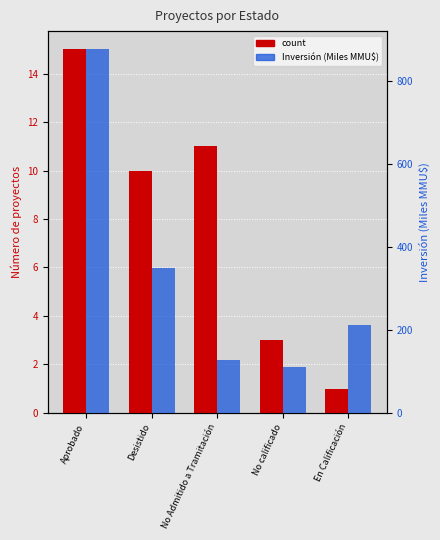

True or false: count has a value of 1.0 at En Calificación.

True